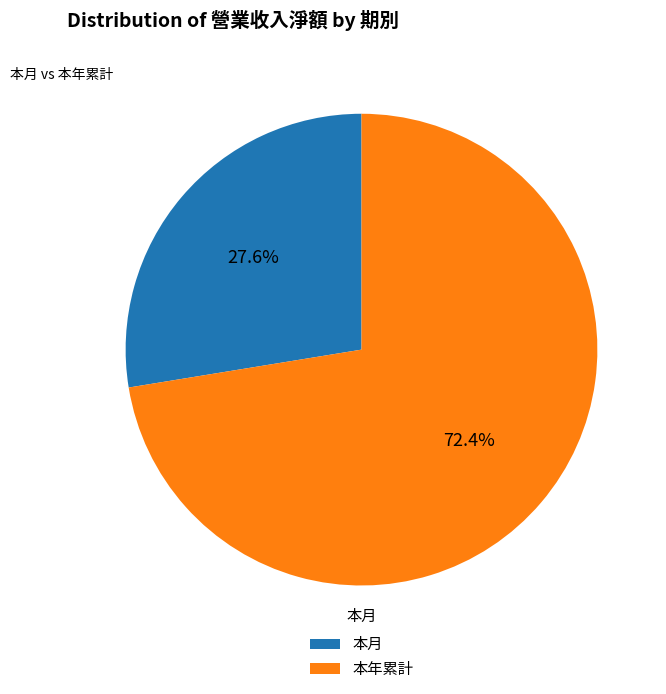

Which category has the smallest portion of the pie?

本月